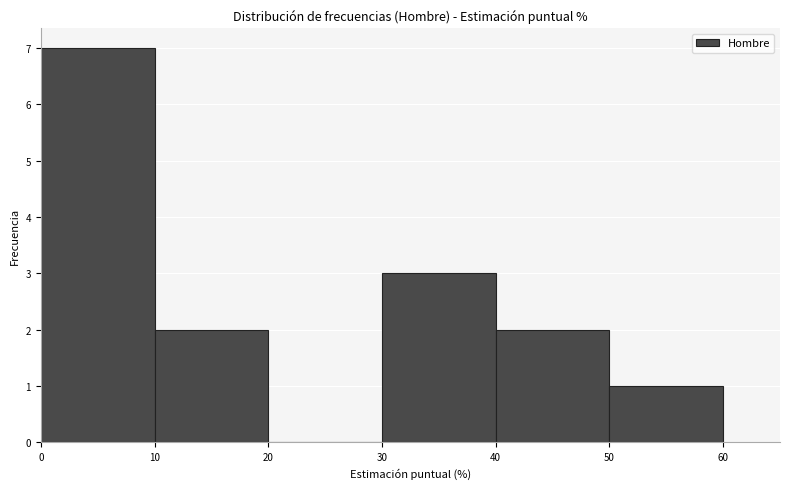

Reading left to right, list every bar in this chart as the range it spans on the x-axis followed by its height. The values are not printed on the chart, so give them approximately, as read against the axis.

0 to 10: 7
10 to 20: 2
20 to 30: 0
30 to 40: 3
40 to 50: 2
50 to 60: 1